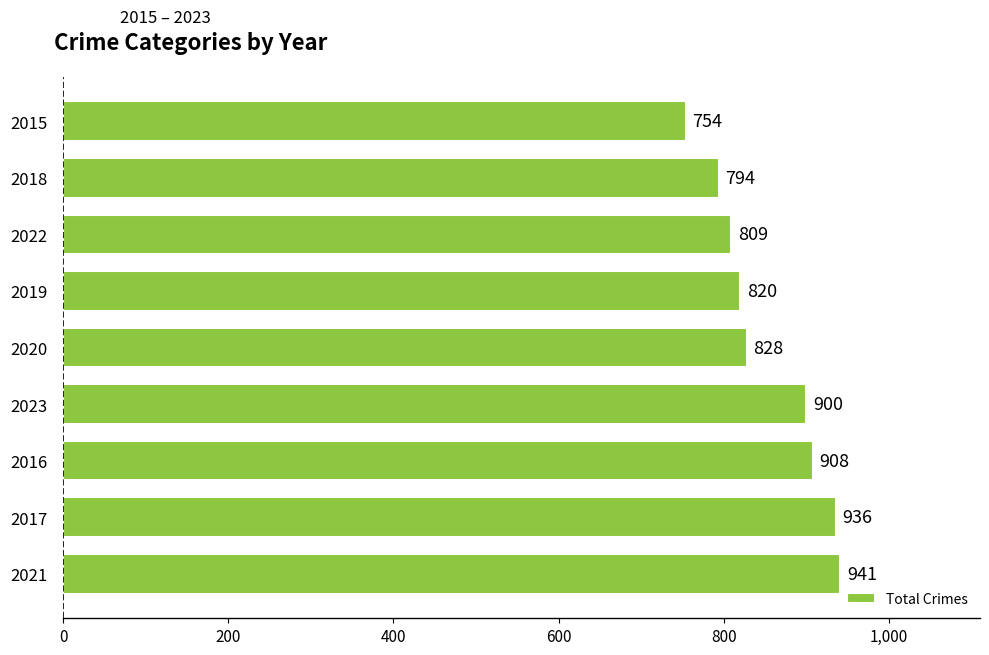

Rank the categories by value from highest to lowest.

2021, 2017, 2016, 2023, 2020, 2019, 2022, 2018, 2015